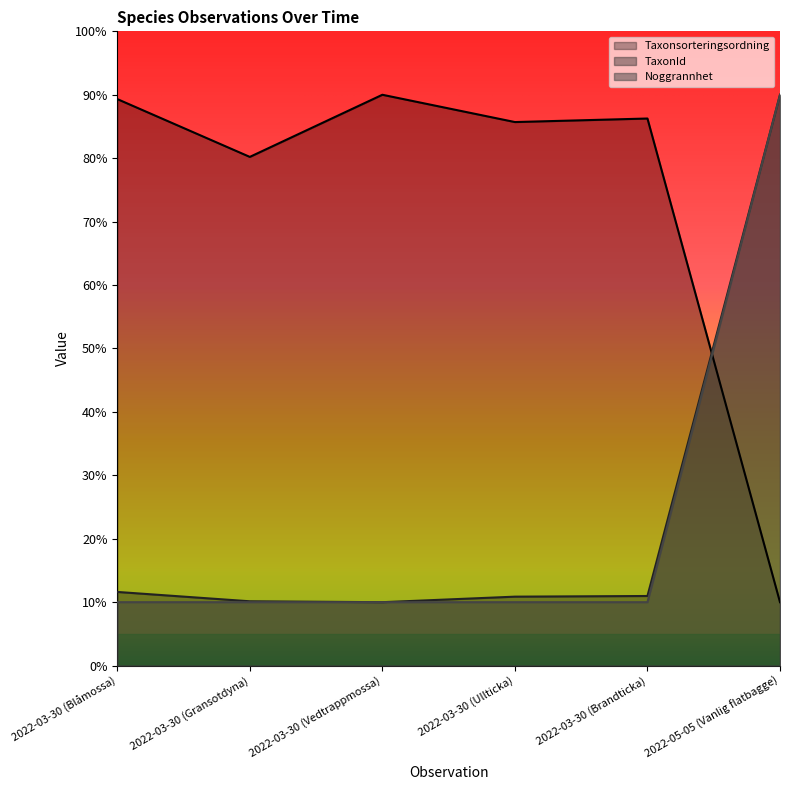

How many times do Taxonsorteringsordning and Noggrannhet cross each other?

1